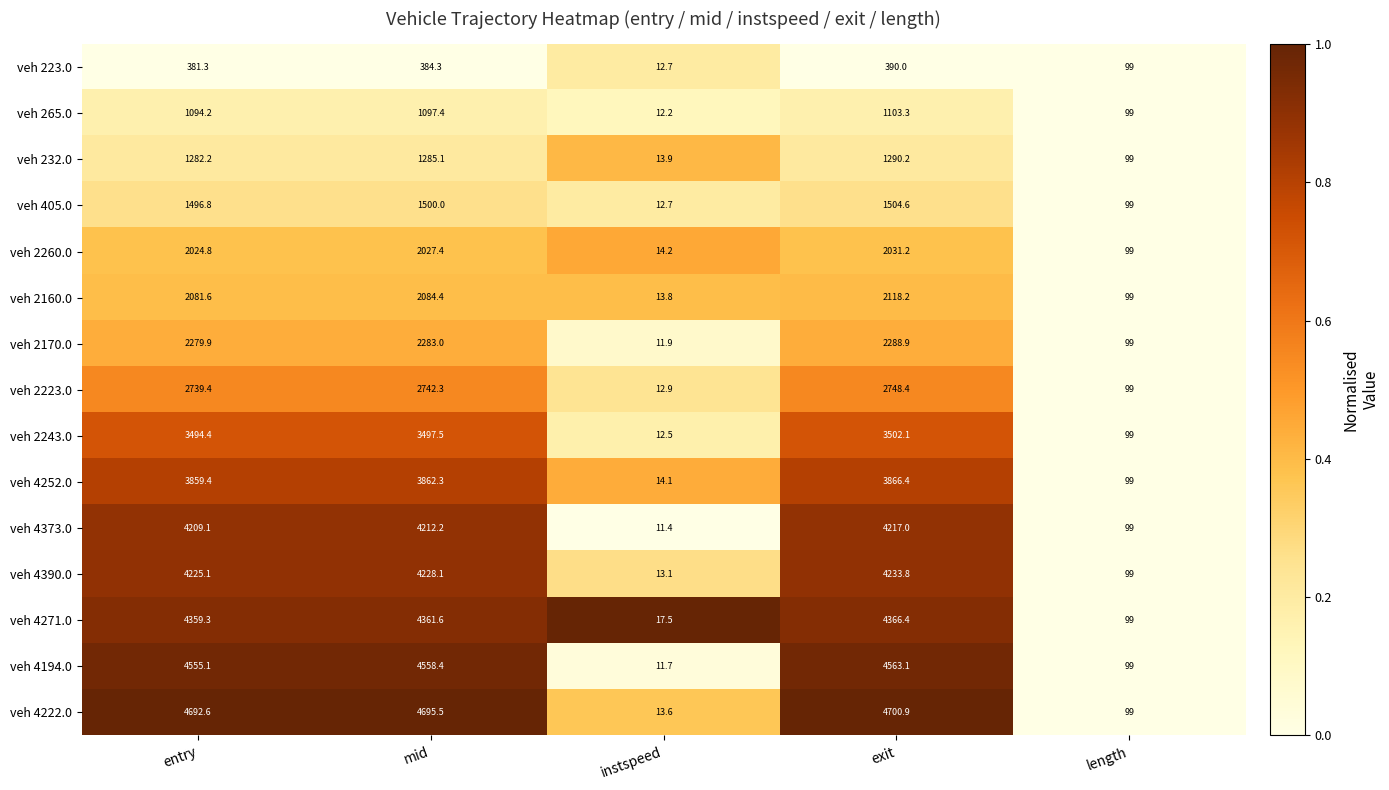

The veh 4271.0 series shows 4359.3 at entry. True or false?

True